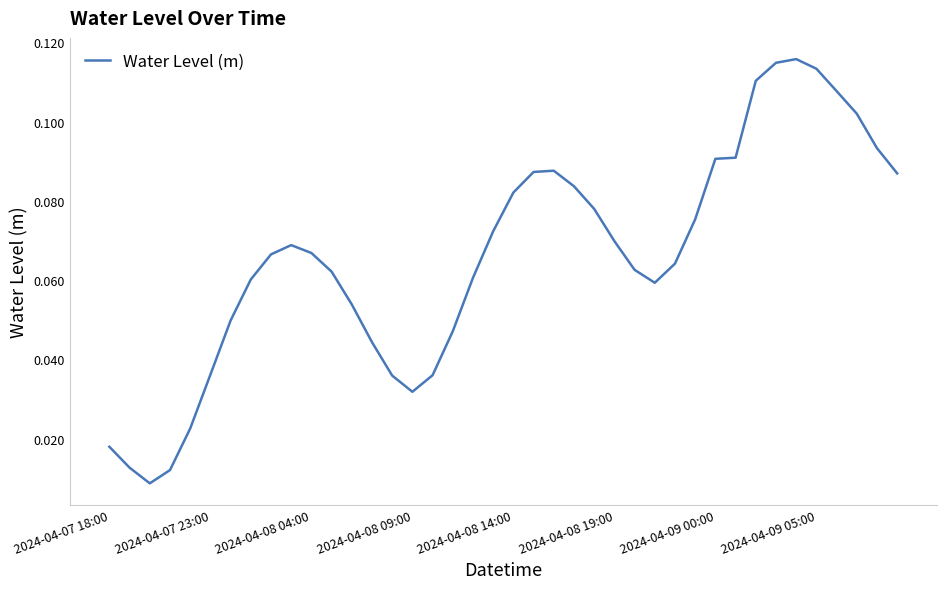

Is this an area chart (filled region under the line)?

No